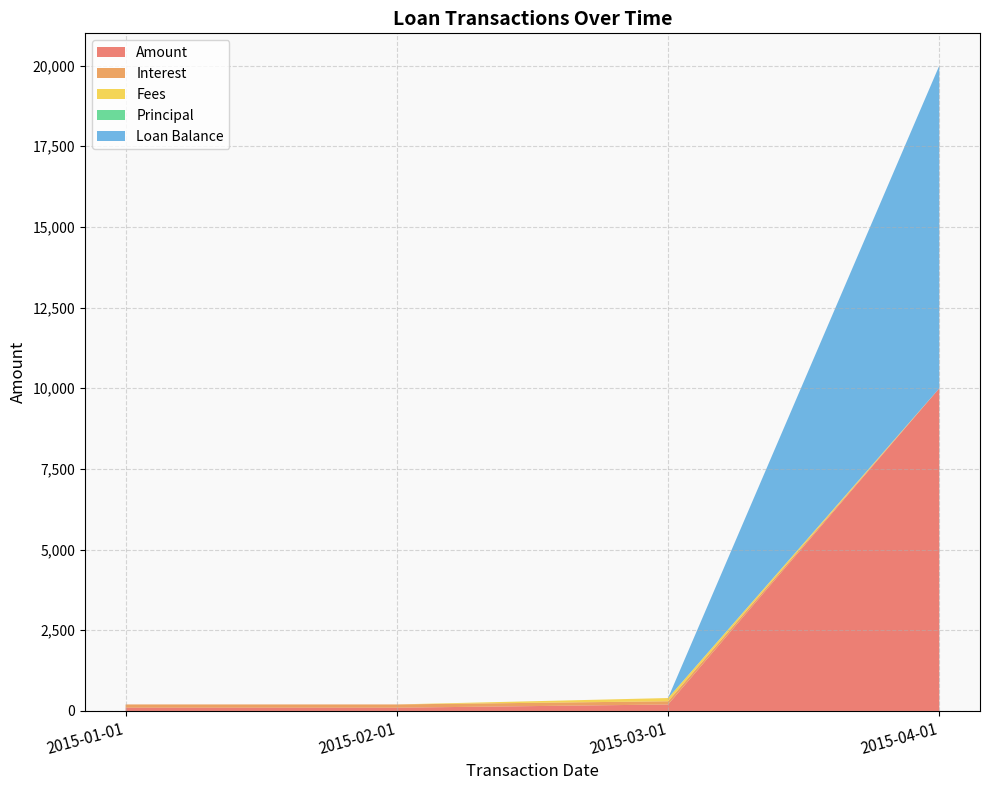

Reading left to right, what are all the values shown in this chart?

Amount: 101.0	101.0	200.2	10000.0
Interest: 101.0	101.0	100.2	0.0
Fees: 0.0	0.0	100.0	0.0
Principal: 0.0	0.0	0.0	0.0
Loan Balance: 0.0	0.0	0.0	10000.0